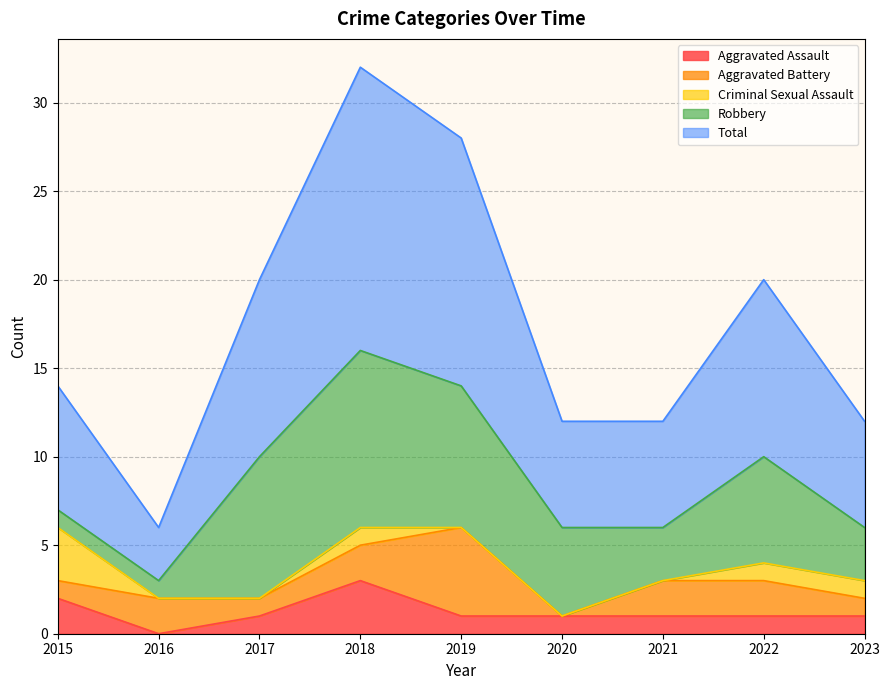

What is the spread (max minus min) of values at 2020?

6